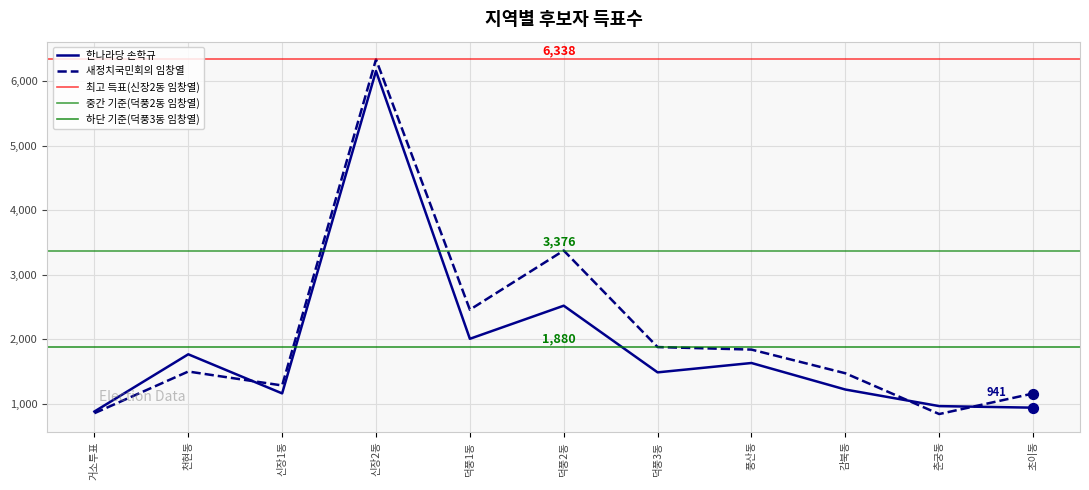

Which series has the largest Y range (max minus min)?

새정치국민회의 임창열